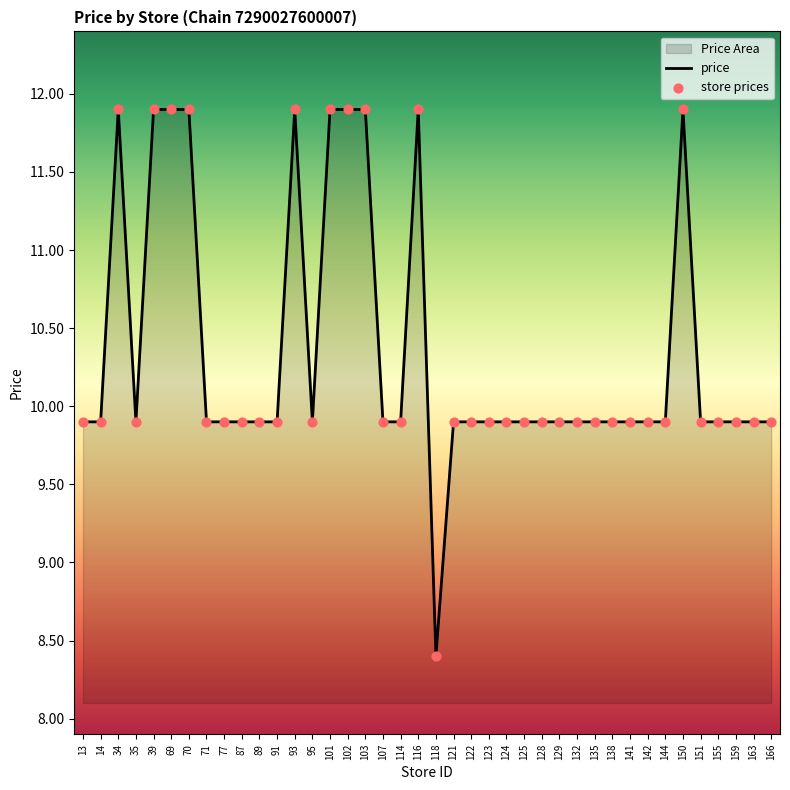

What is the change in value from 118 to 141?

+1.5